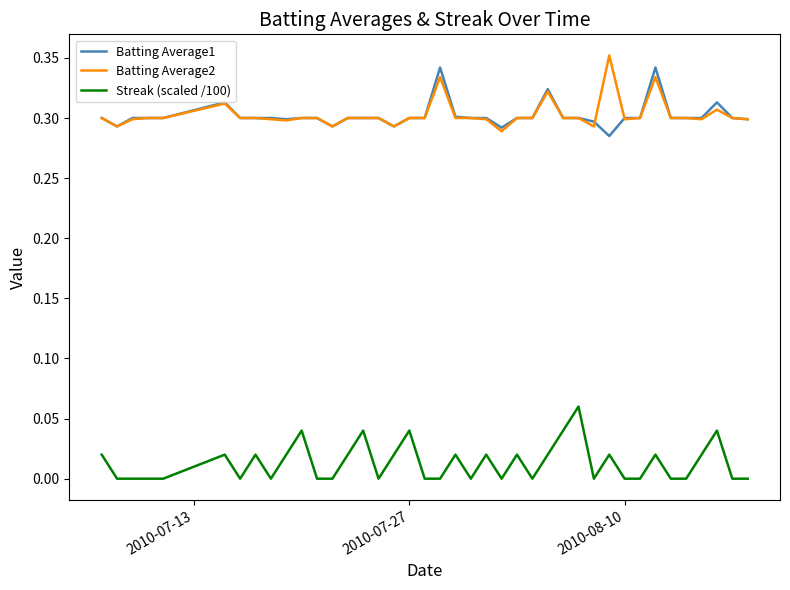

True or false: Batting Average1 and Streak (scaled /100) cross at least once.

False